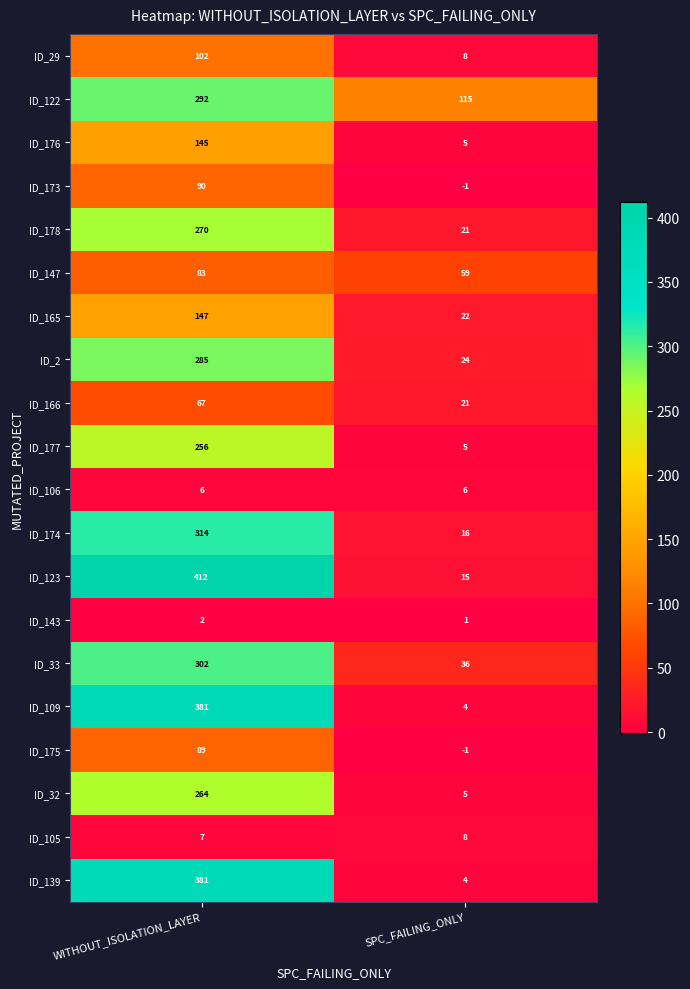

What is the lowest value of the ID_105 series?

7